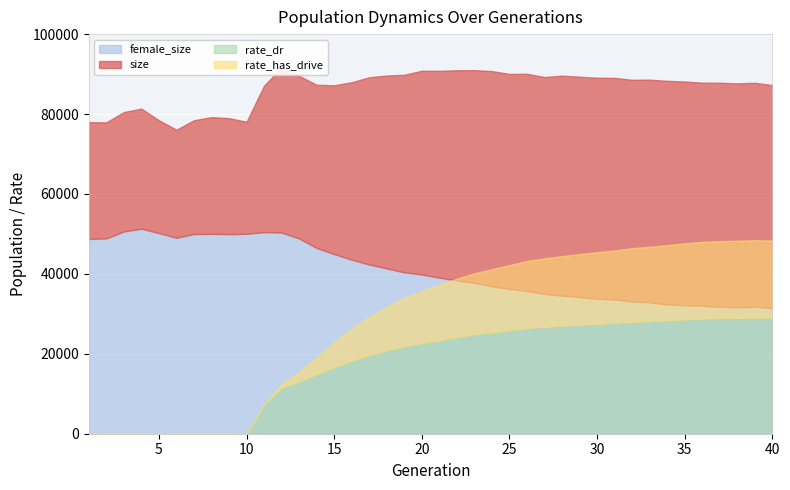

True or false: size and rate_has_drive cross at least once.

False